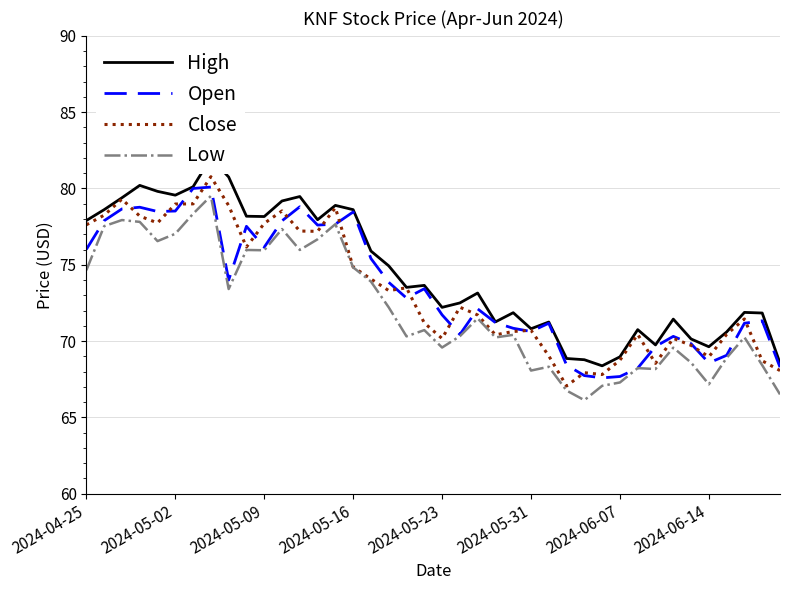

What are all the series names shown in the legend?

High, Open, Close, Low